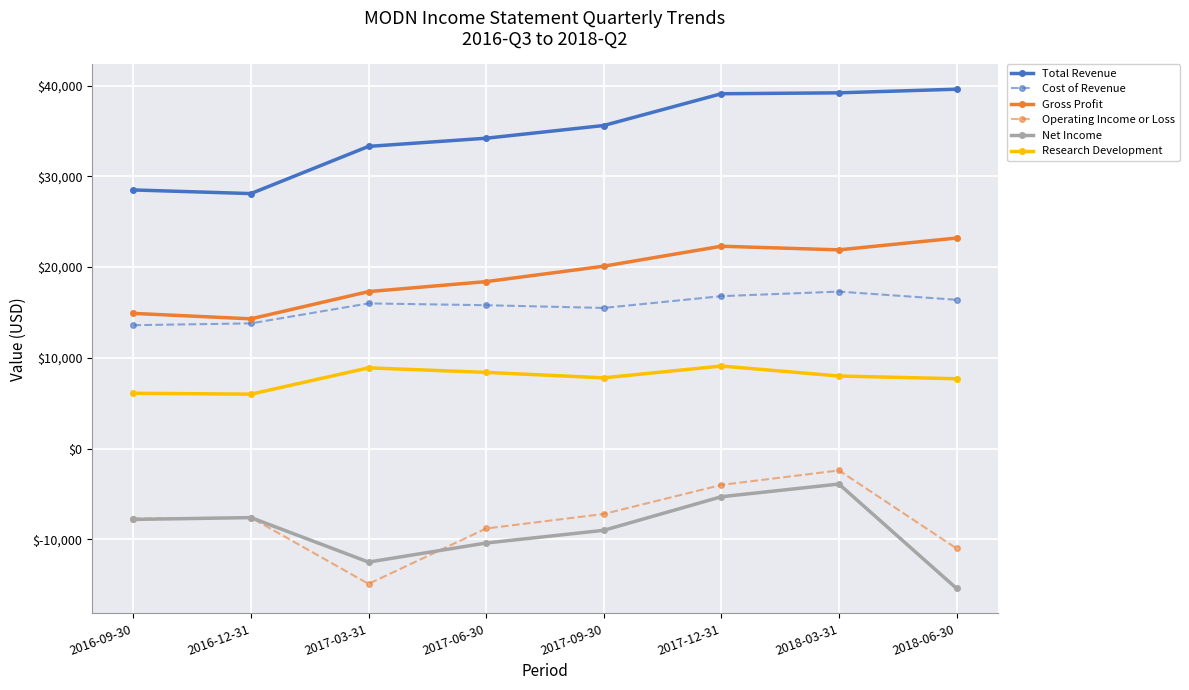

What is the label of the 7th point from the left?

2018-03-31